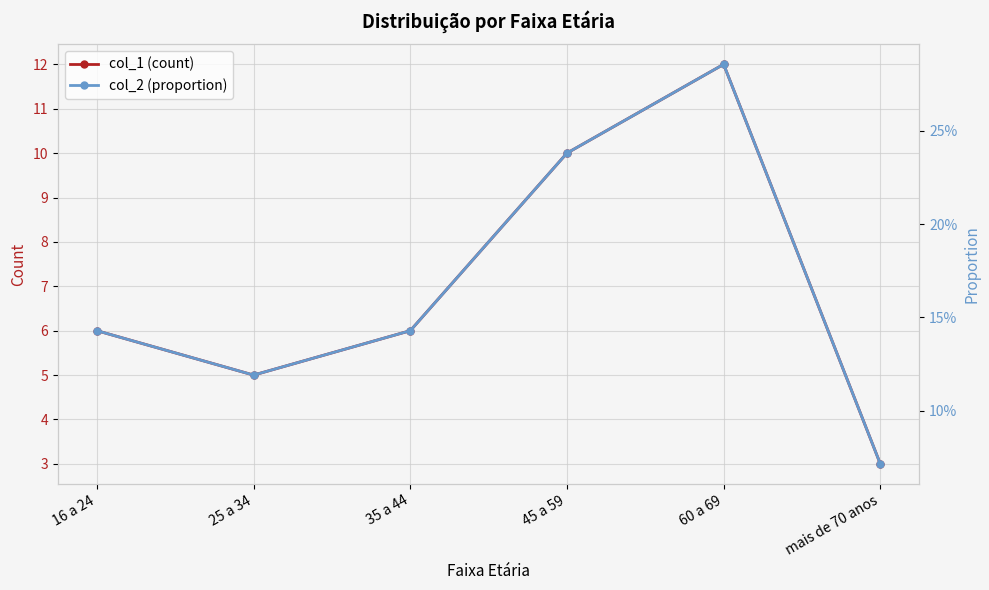

Between mais de 70 anos and 60 a 69, which is larger?

60 a 69